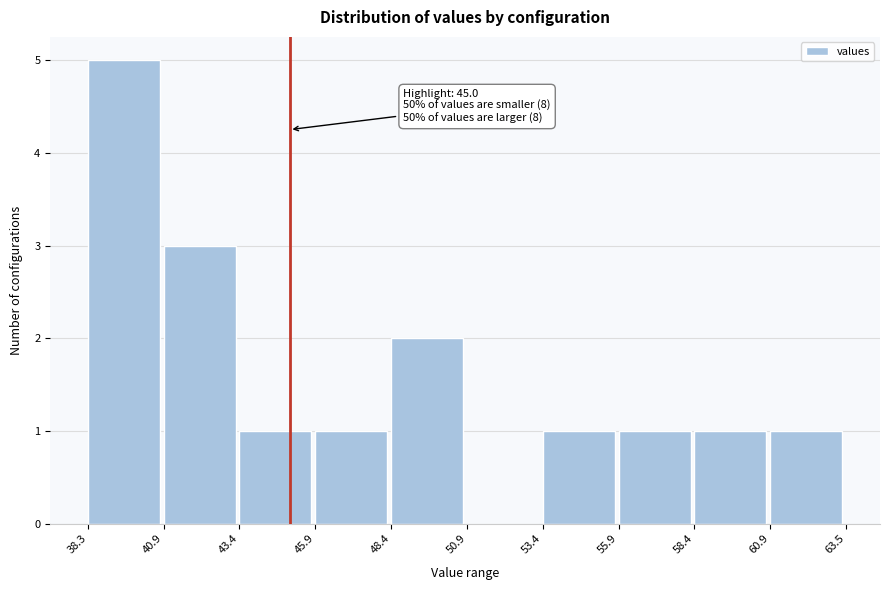

Which range on the x-axis has the tallest bar?

38.3 to 40.9